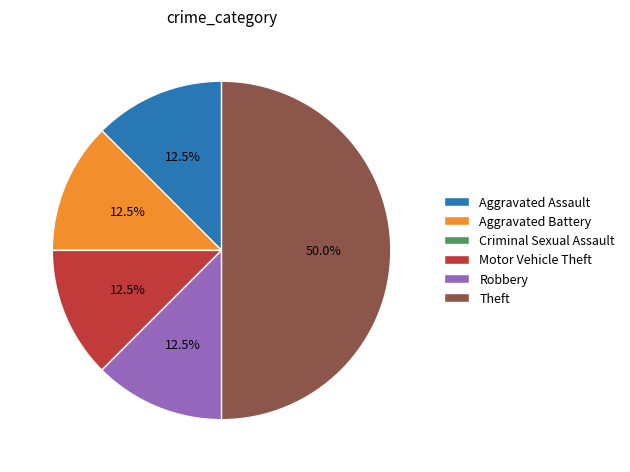

Which category has the biggest portion of the pie?

Theft